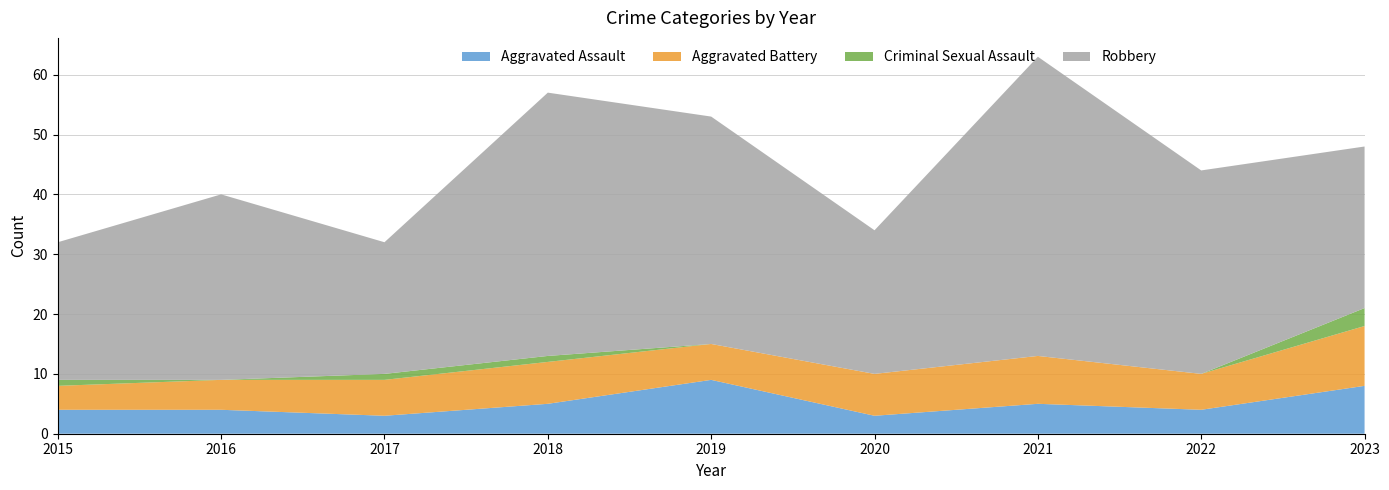

Reading left to right, transcribe all the data shown in this chart.

Aggravated Assault: 2015=4	2016=4	2017=3	2018=5	2019=9	2020=3	2021=5	2022=4	2023=8
Aggravated Battery: 2015=4	2016=5	2017=6	2018=7	2019=6	2020=7	2021=8	2022=6	2023=10
Criminal Sexual Assault: 2015=1	2016=0	2017=1	2018=1	2019=0	2020=0	2021=0	2022=0	2023=3
Robbery: 2015=23	2016=31	2017=22	2018=44	2019=38	2020=24	2021=50	2022=34	2023=27